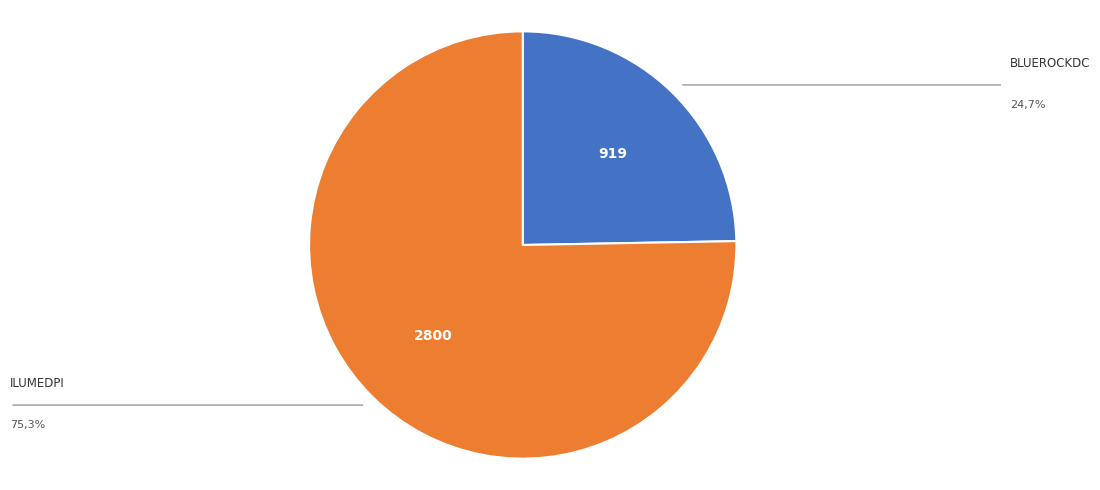

Does any single category account for the majority?

Yes